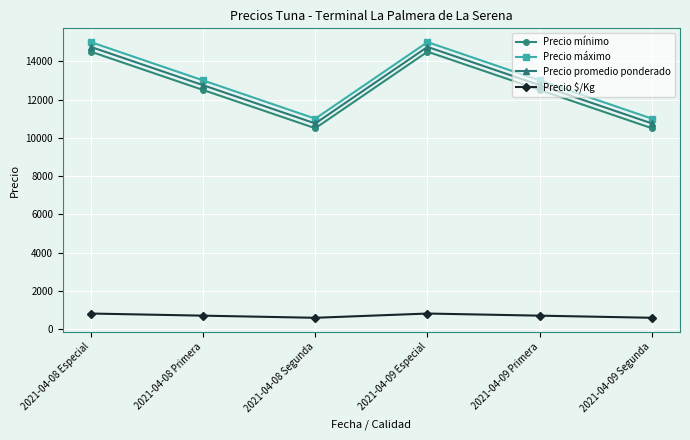

What is the difference between the Precio promedio ponderado values at 2021-04-08 Segunda and 2021-04-09 Especial?

4000